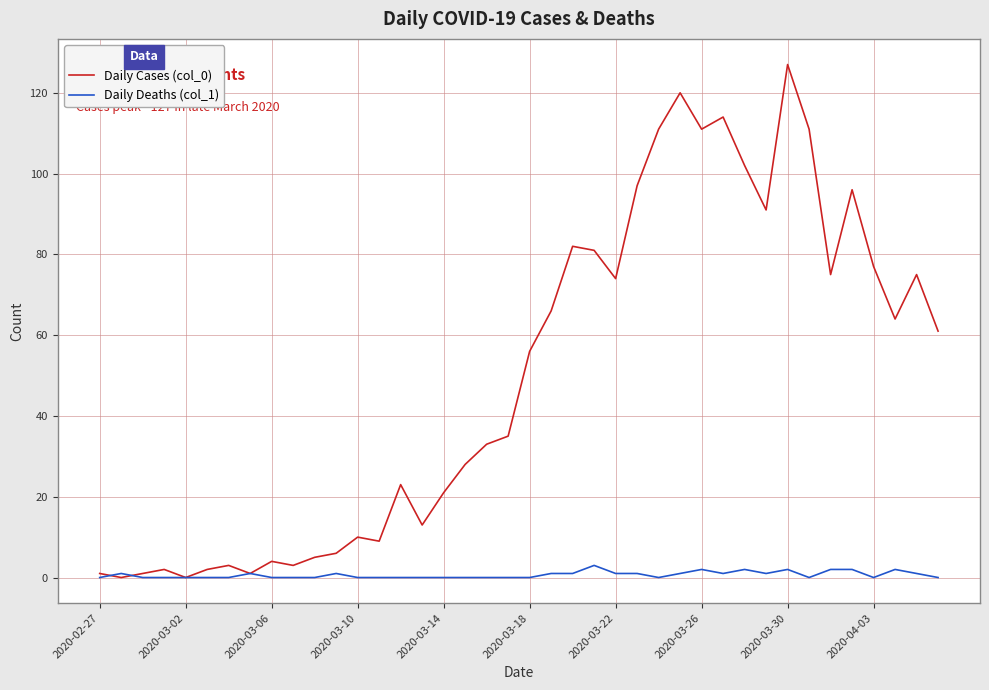

Rank the series by their average value, from lowest to highest.

Daily Deaths (col_1), Daily Cases (col_0)